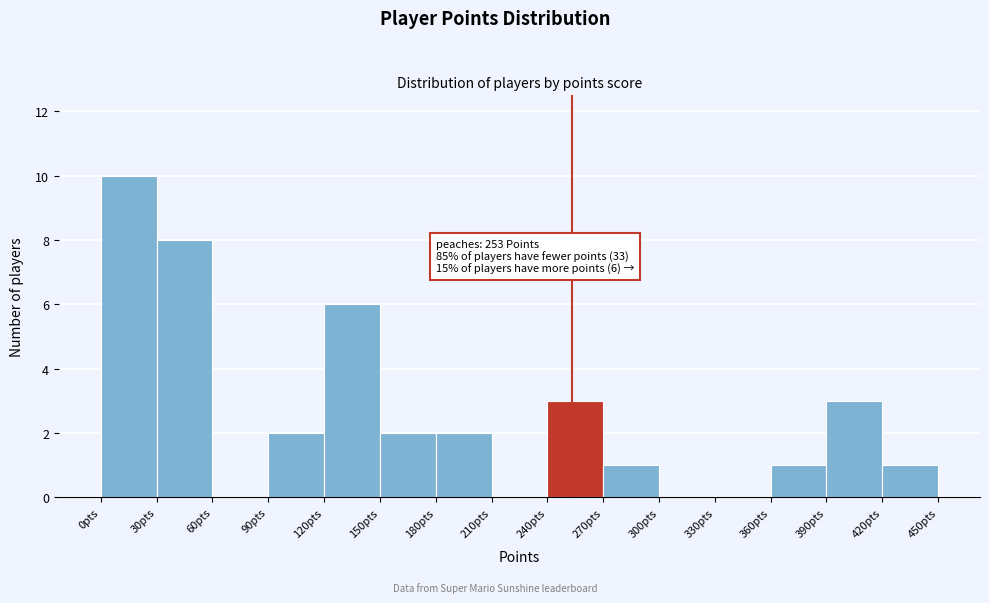

Which range on the x-axis has the tallest bar?

0 to 30